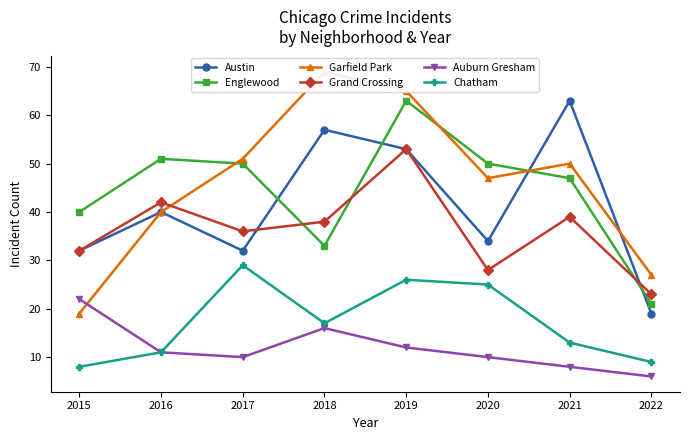

At which category is the sum across all series the highest?

2019